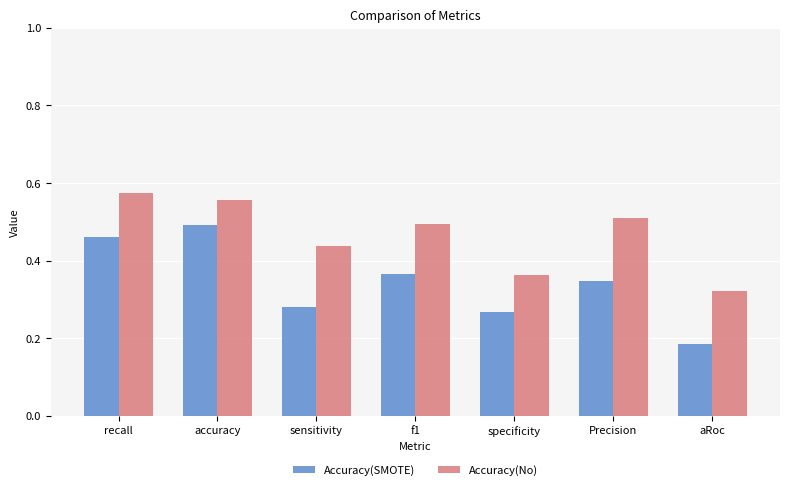

Which series has the largest range (max minus min)?

Accuracy(SMOTE)